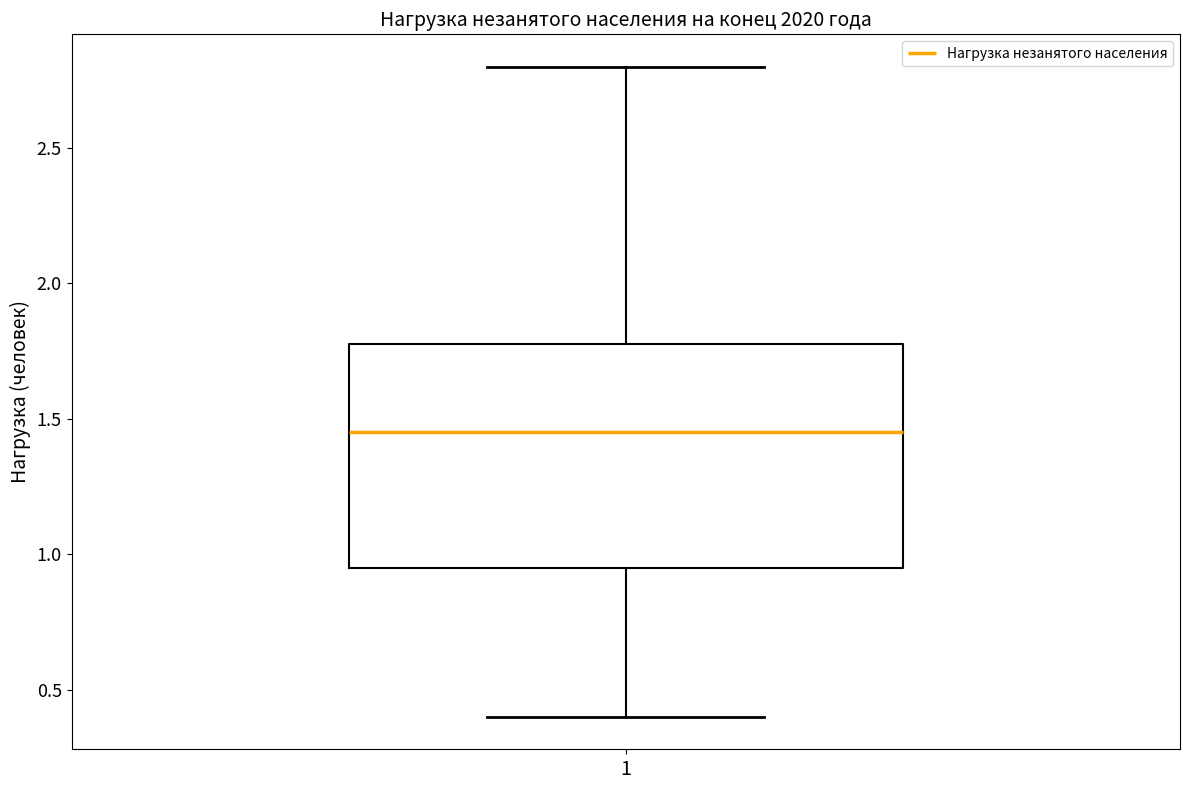

Where is the upper edge of the box at x = 1 on the y-axis? The values are not printed on the chart, so give them approximately, as read against the axis.

1.80